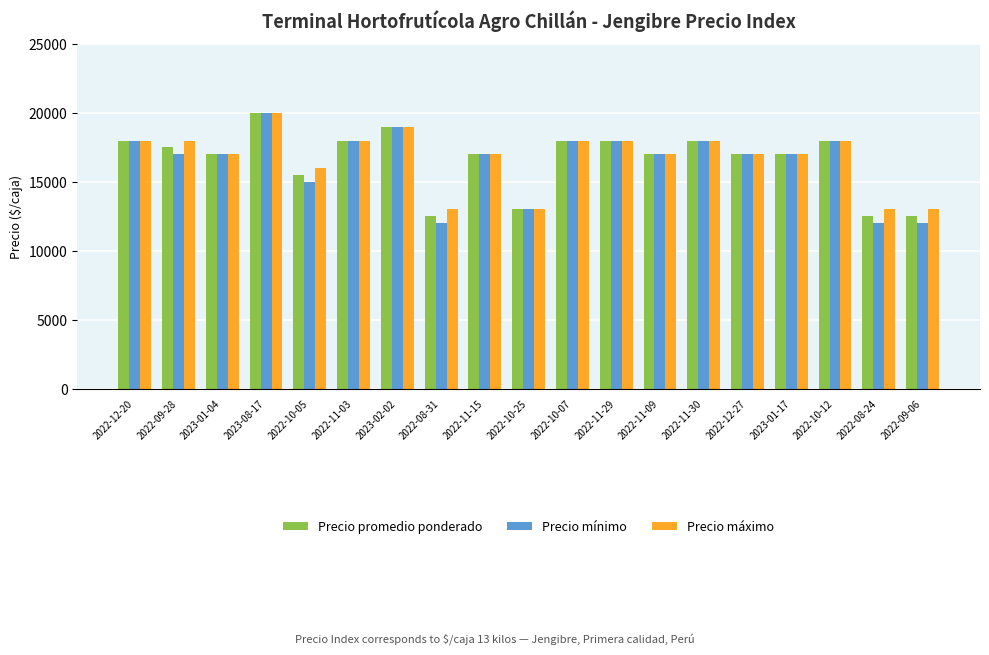

What is the highest value of the Precio mínimo series?

20000